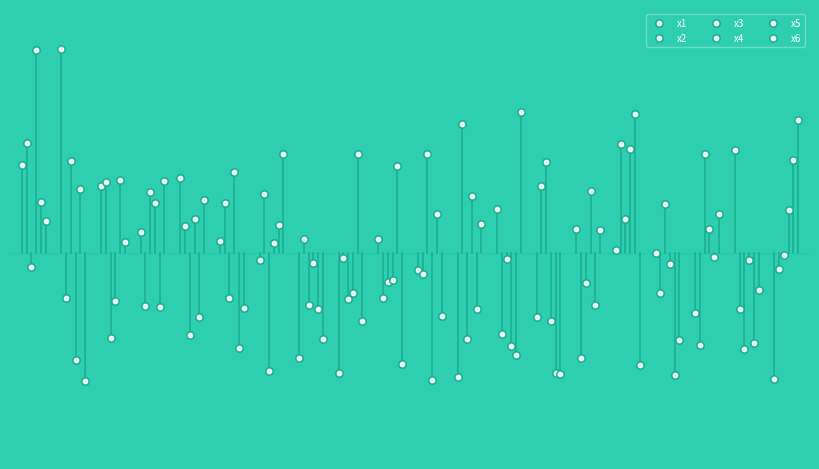

Which series reaches the minimum Y coordinate?

x6